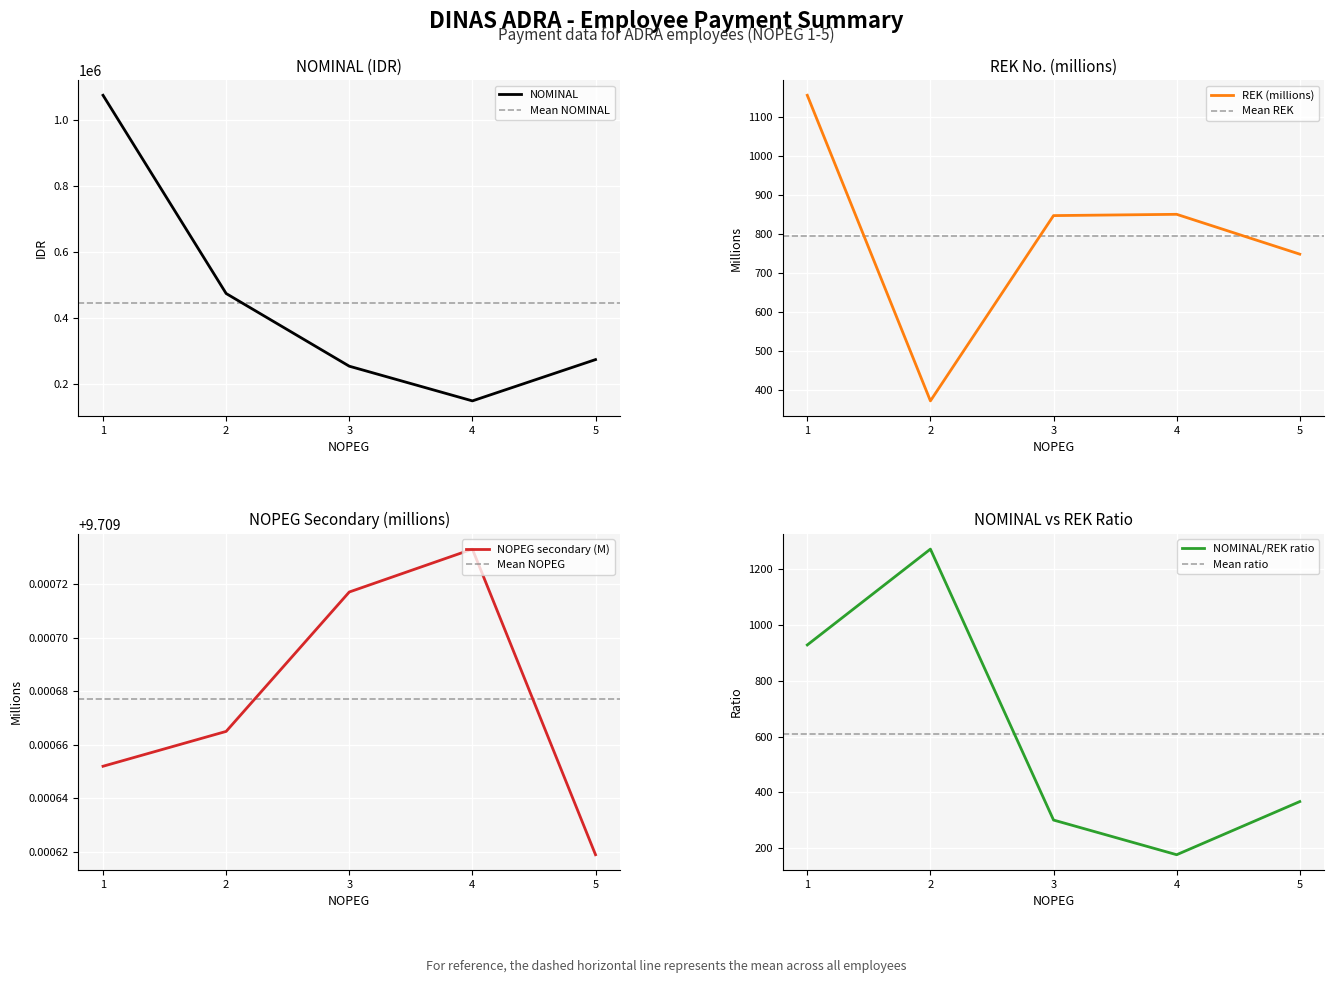

Which series has the largest total across all categories?

NOMINAL